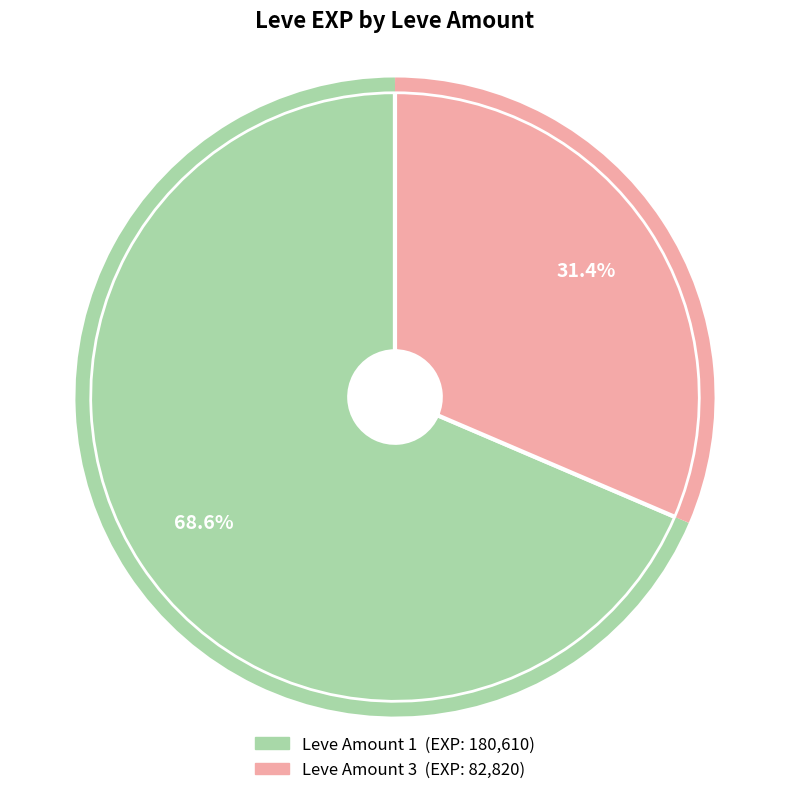

Is there any slice that represents more than half of the pie?

Yes